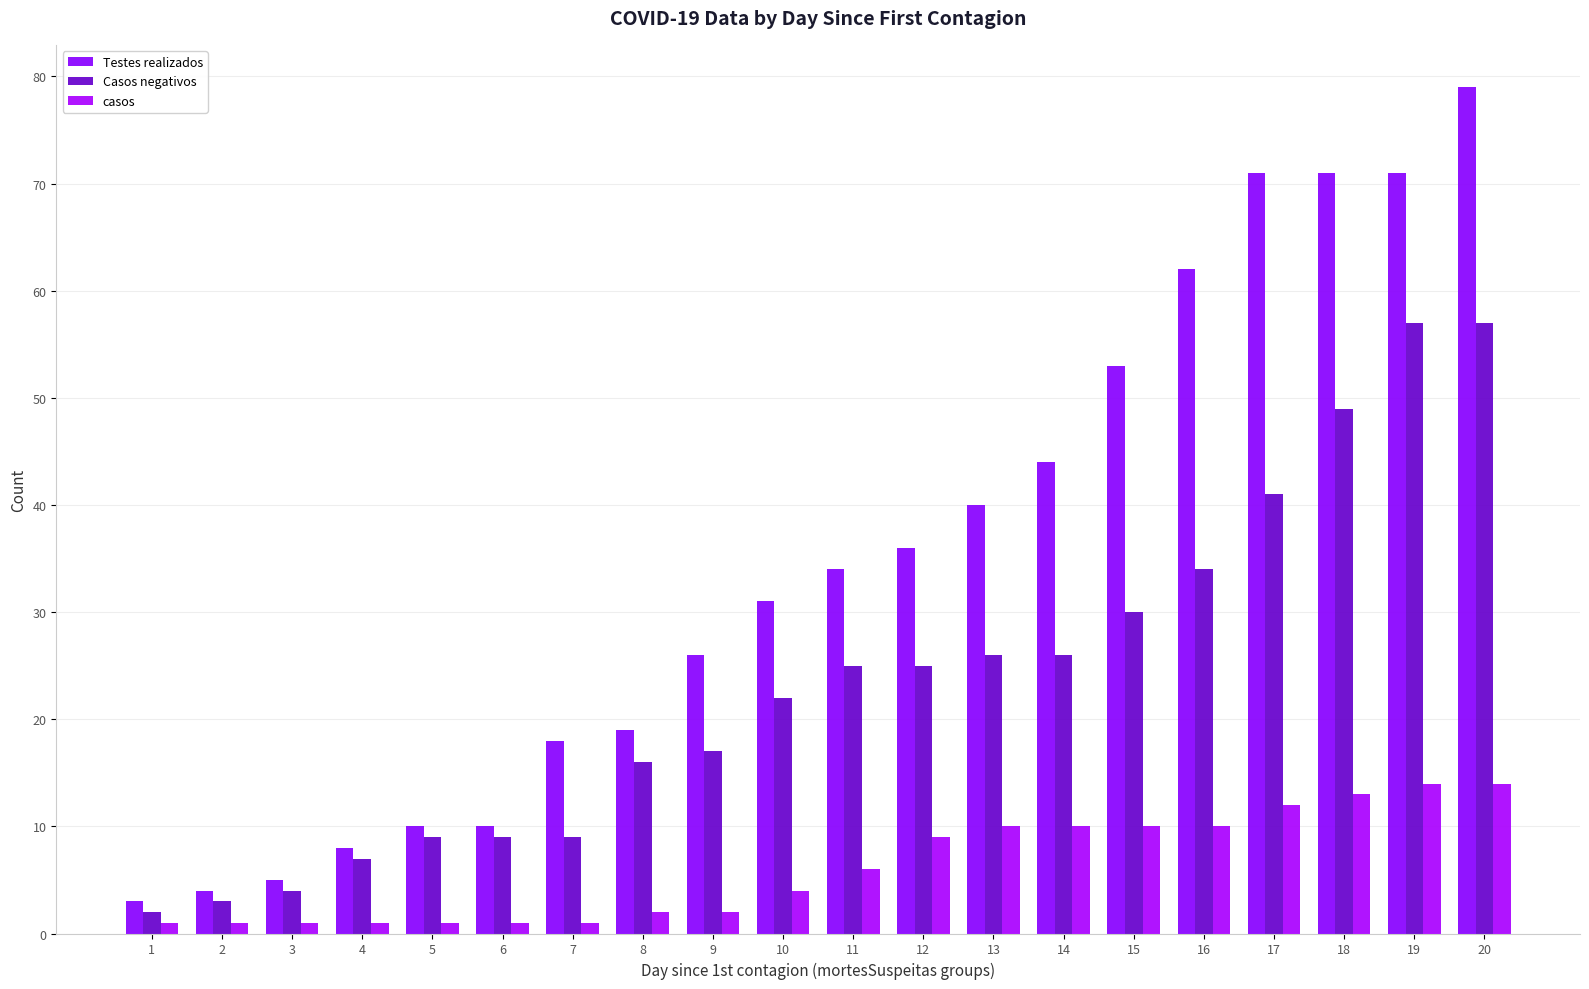

Reading left to right, transcribe all the data shown in this chart.

Testes realizados: 3	4	5	8	10	10	18	19	26	31	34	36	40	44	53	62	71	71	71	79
Casos negativos: 2	3	4	7	9	9	9	16	17	22	25	25	26	26	30	34	41	49	57	57
casos: 1	1	1	1	1	1	1	2	2	4	6	9	10	10	10	10	12	13	14	14